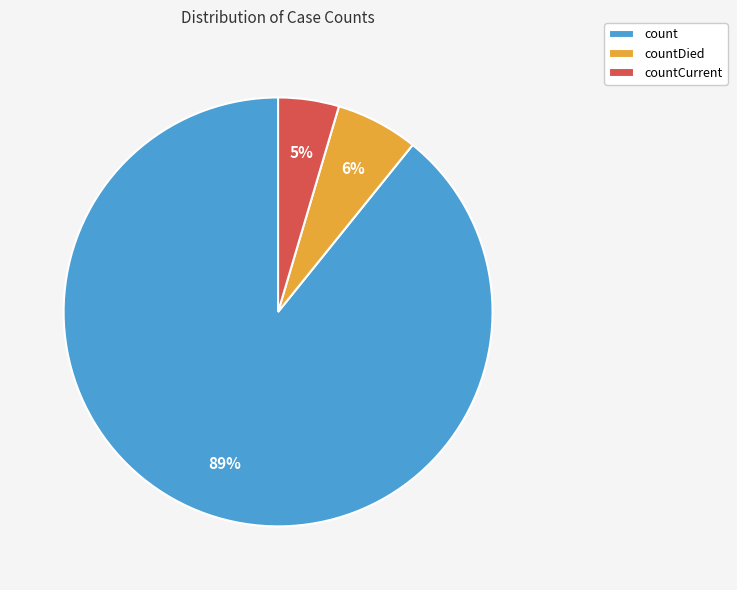

To the nearest percent, what is the average slice percentage?

33%